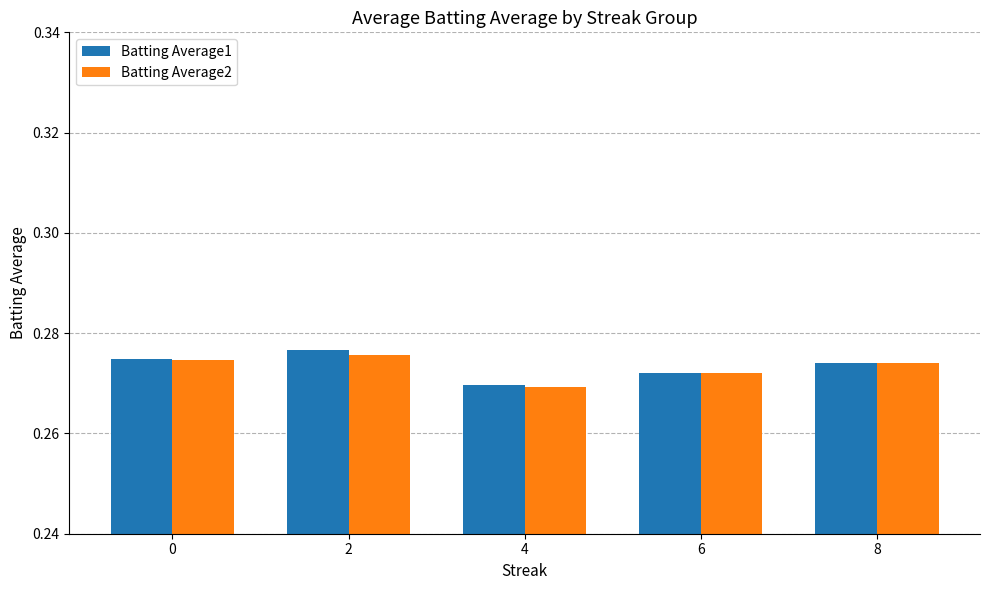

At how many categories does at least one series exceed 0?

5